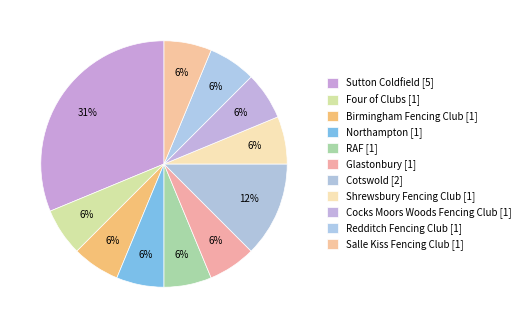

True or false: Redditch Fencing Club accounts for 6% of the total.

True